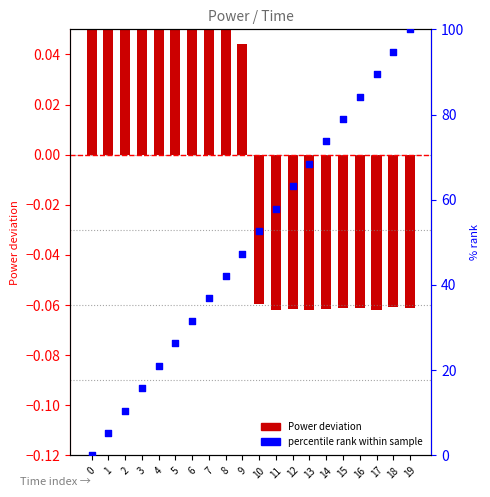

At which category is the sum across all series the highest?

19